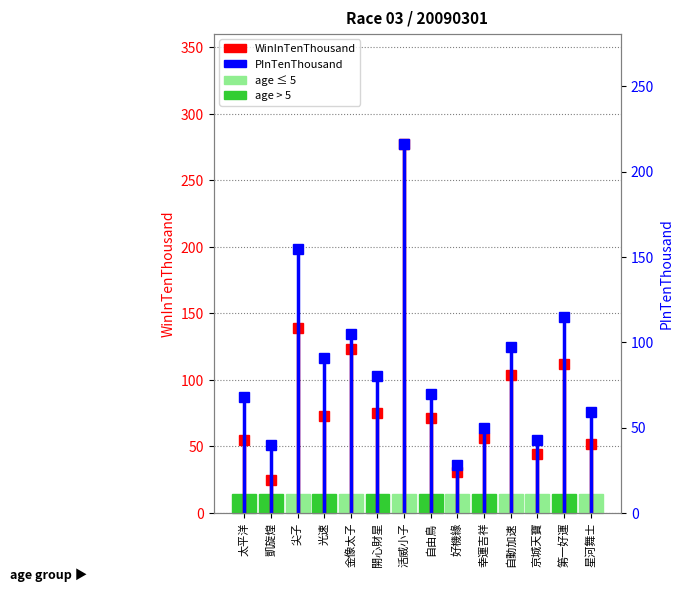

List the series in order of their peak value, highest first.

WinInTenThousand, PInTenThousand